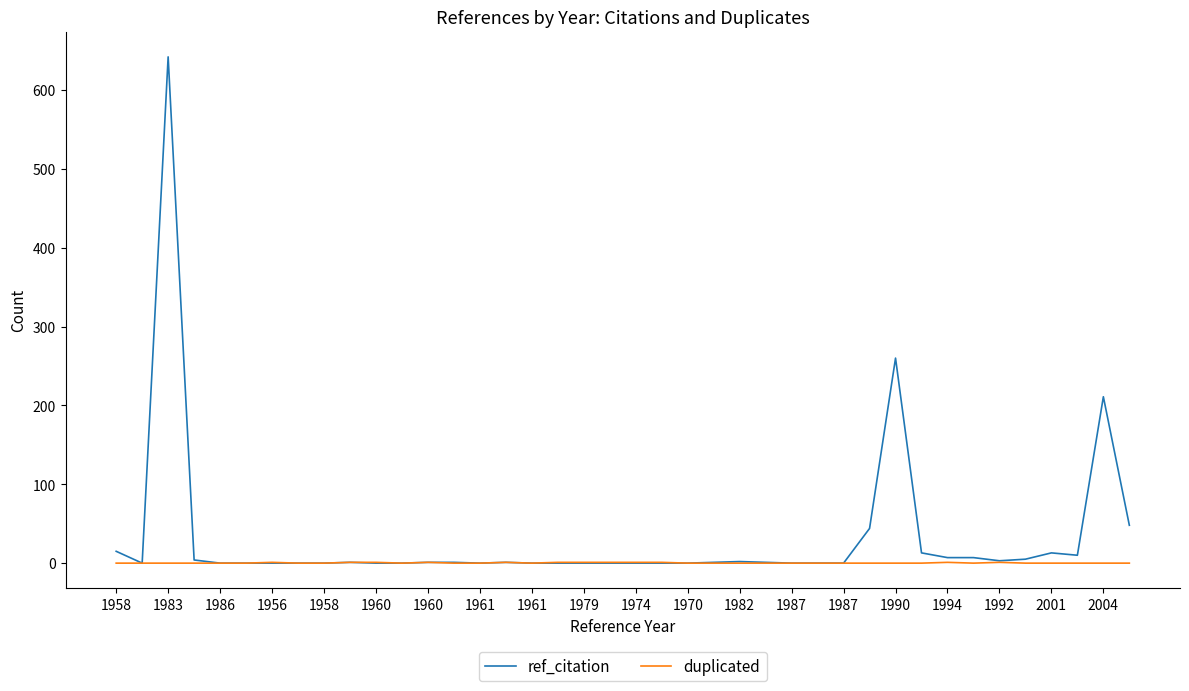

Which series has the widest spread of values?

ref_citation